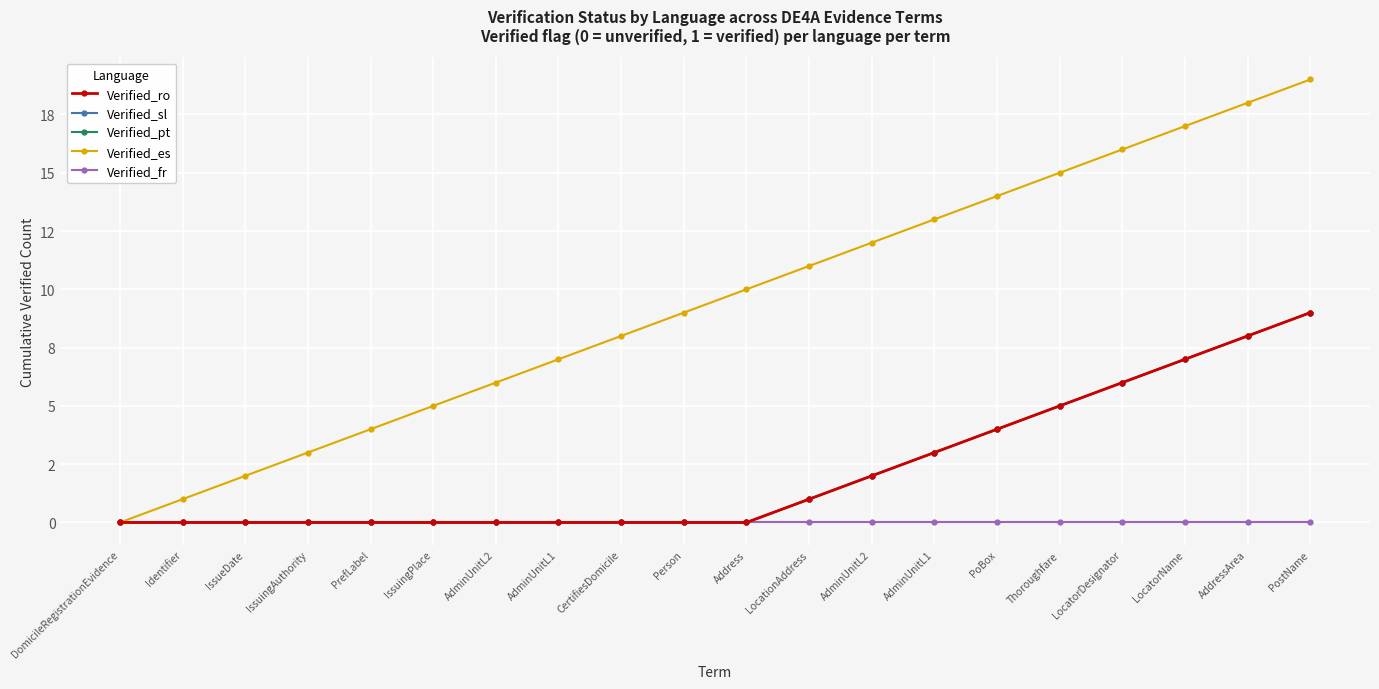

Is this an area chart (filled region under the line)?

No